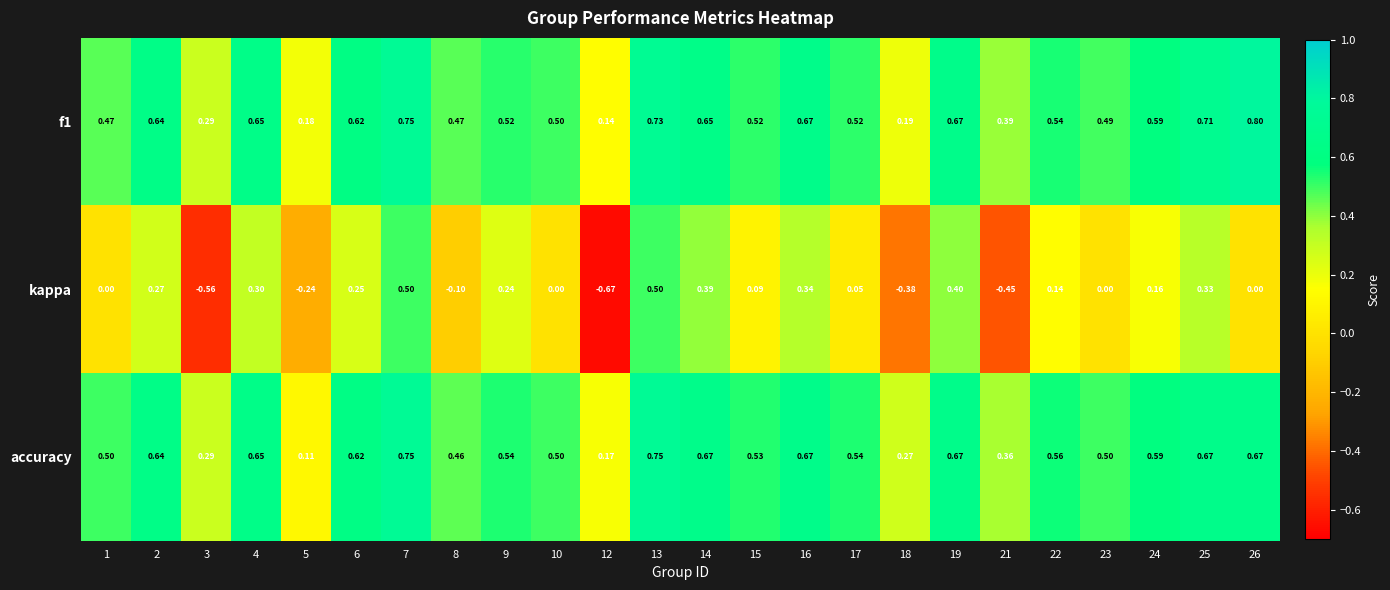

Is the value of f1 at 19 greater than the value of kappa at 9?

Yes